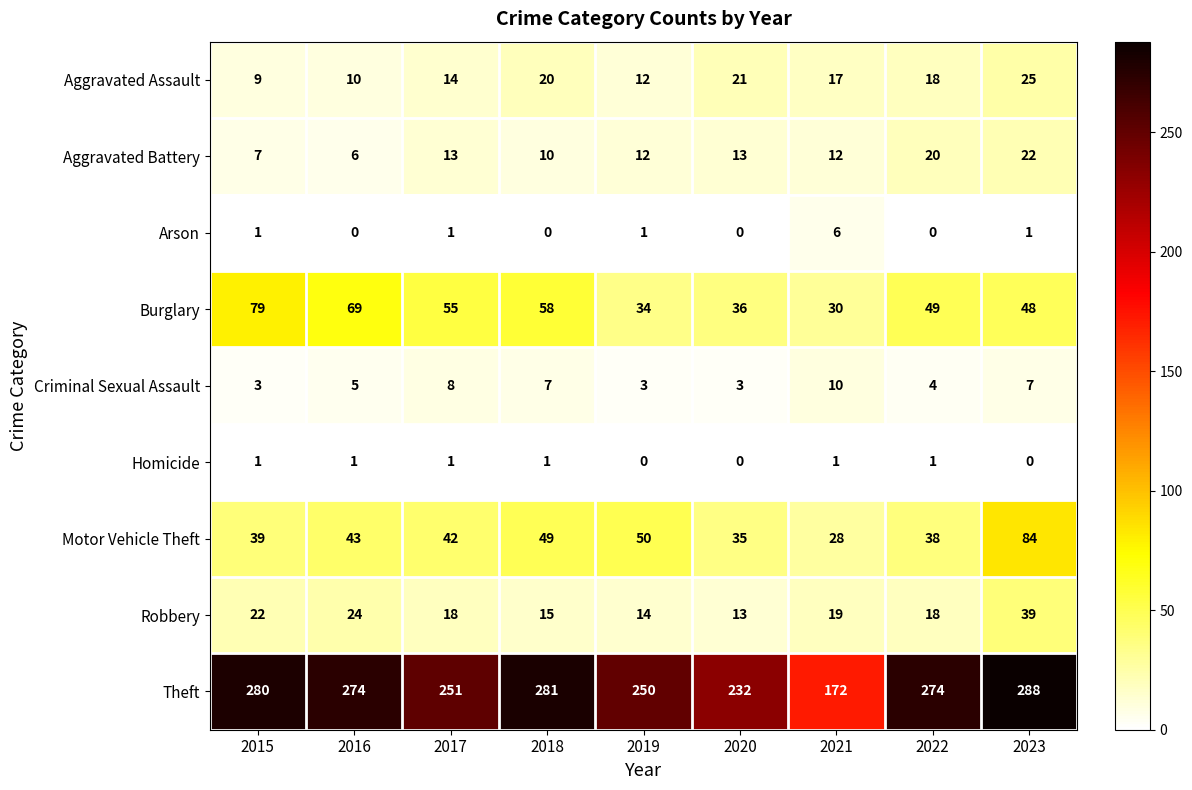

Count the number of categories in the chart.

9